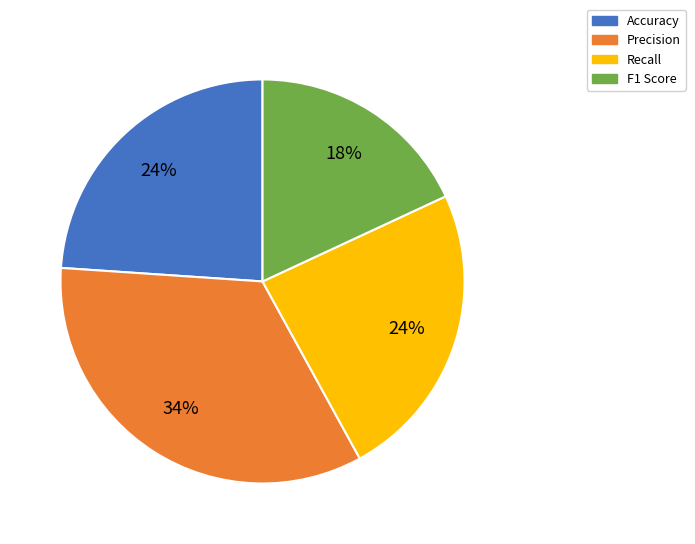

Combined, do F1 Score and Recall account for over 50%?

No